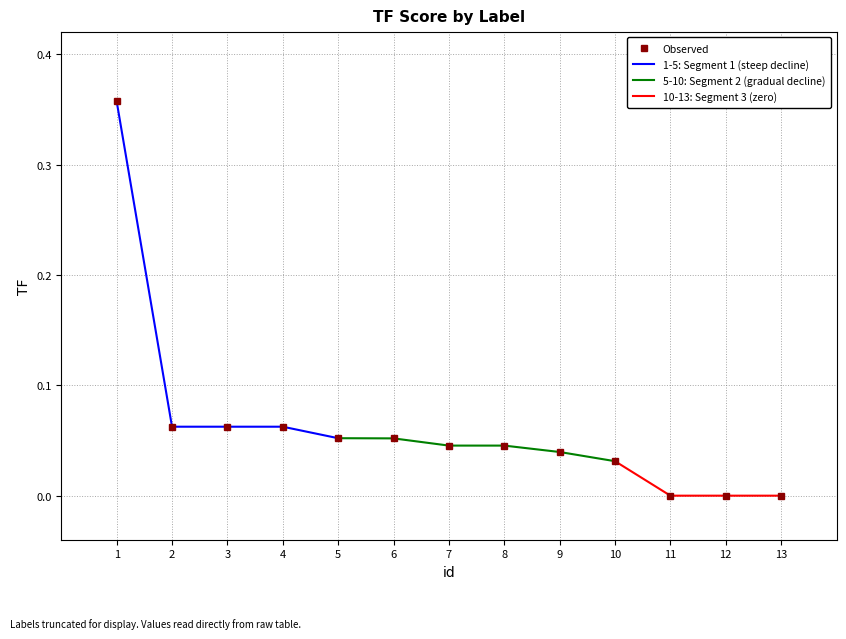

The value of Observed at 12 is 0.2. True or false?

False